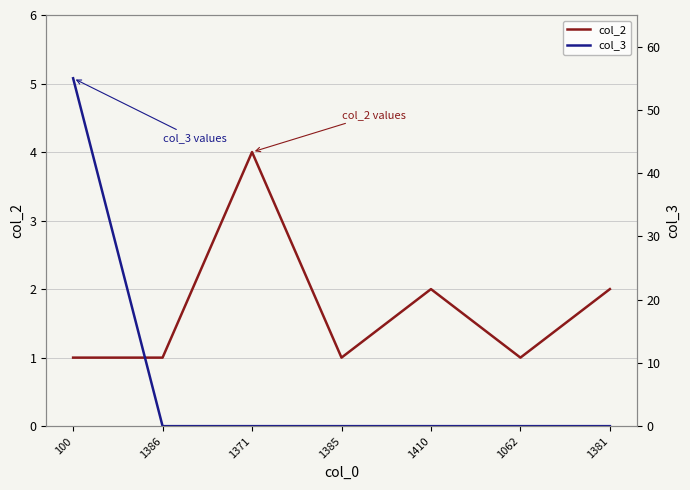

Rank the series by their average value, from lowest to highest.

col_2, col_3